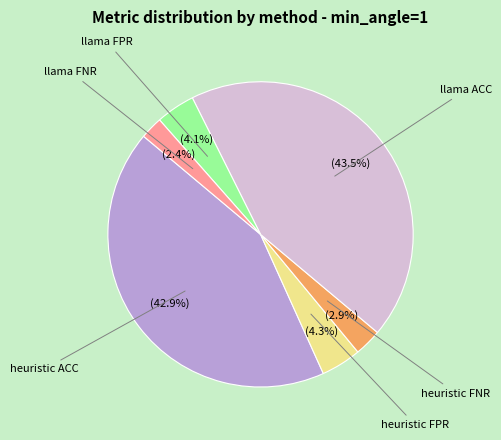

Is there any slice that represents more than half of the pie?

No